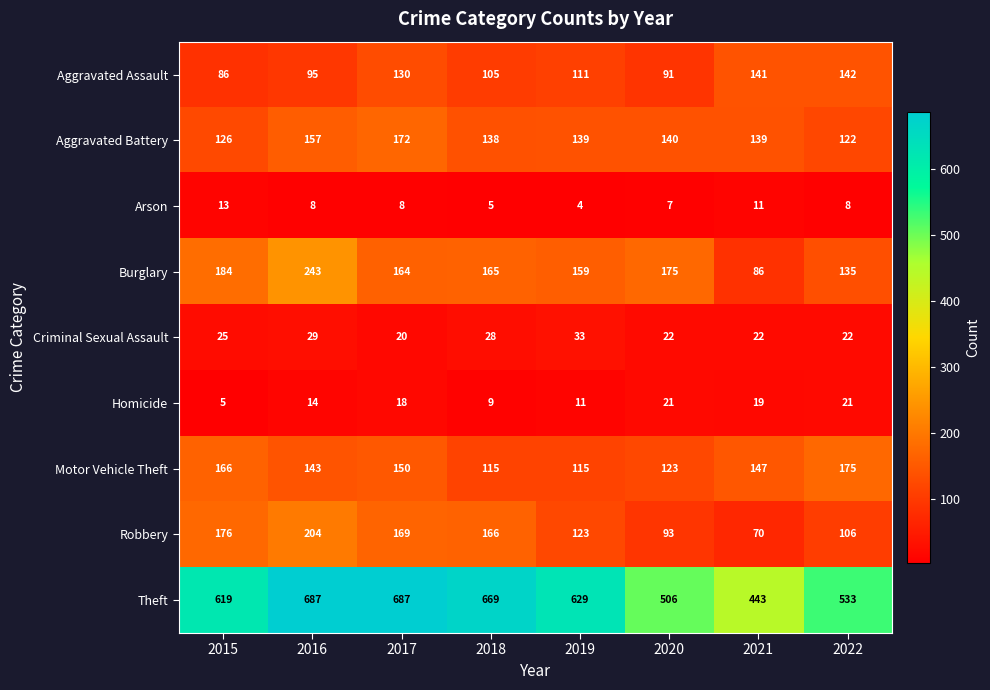

Which label corresponds to the smallest value in the chart?

2019